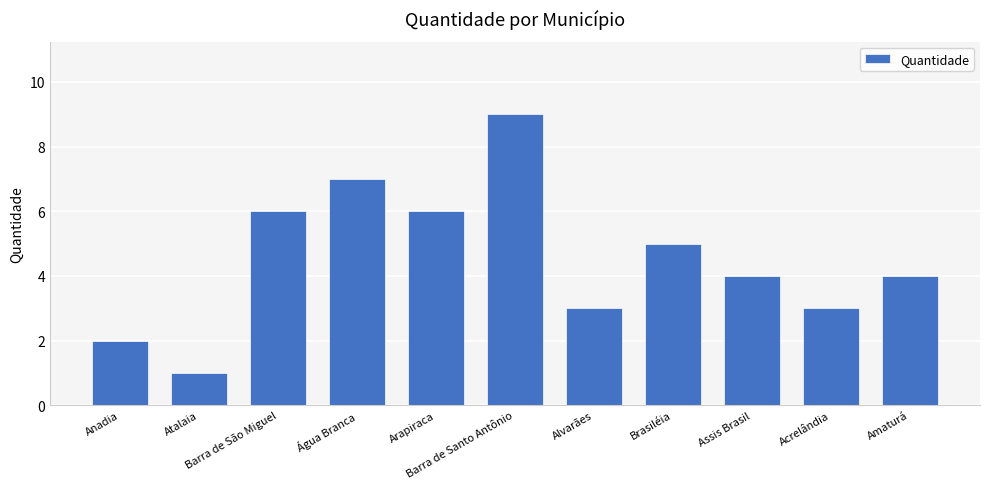

Which category has the lowest value across all series?

Atalaia